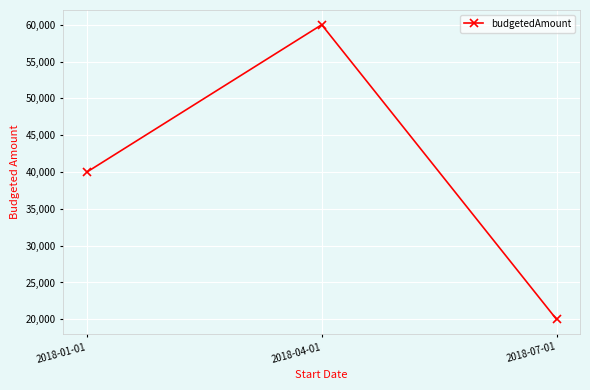

Read the value at 2018-01-01.

40000